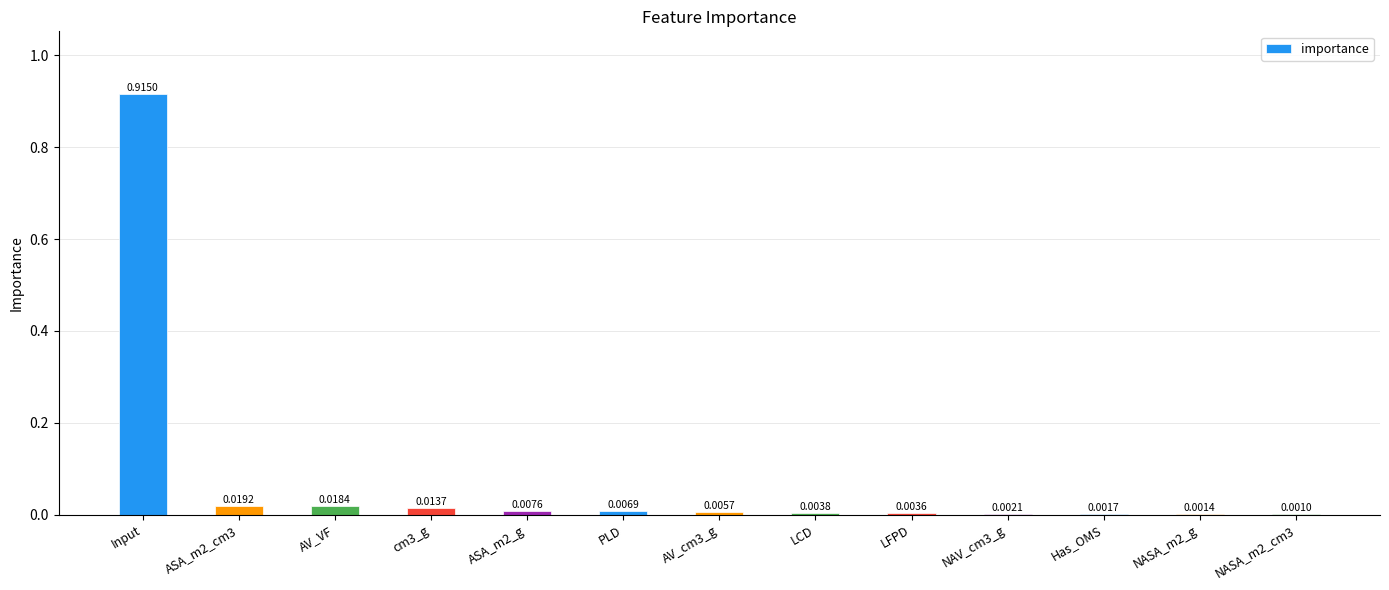

Between ASA_m2_g and LFPD, which is larger?

ASA_m2_g